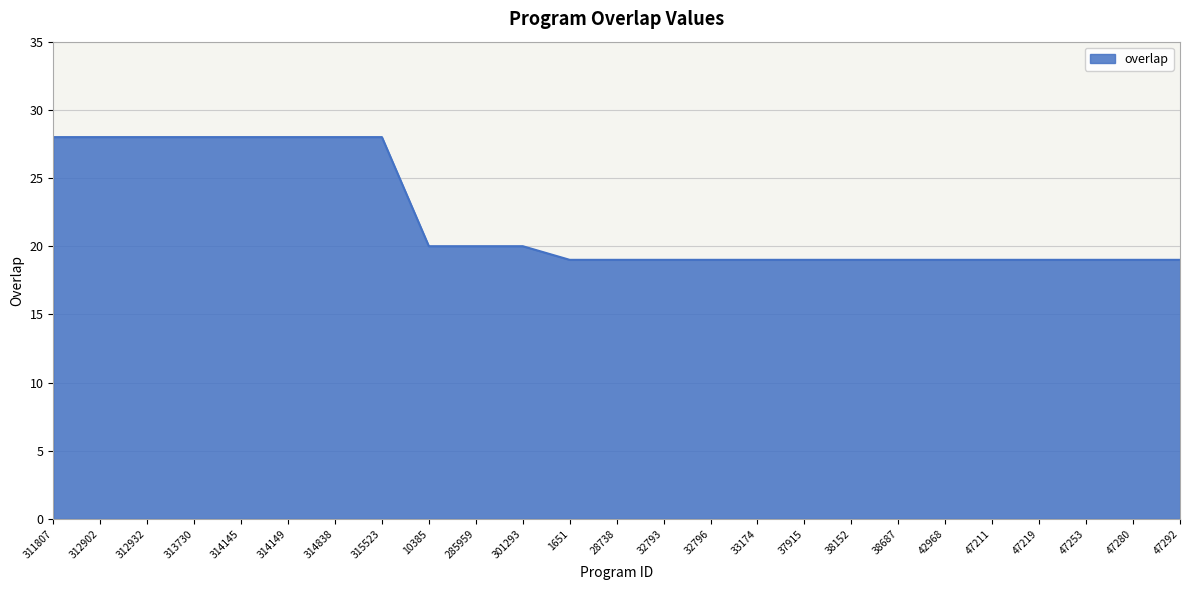

What is the sum of all values?

550